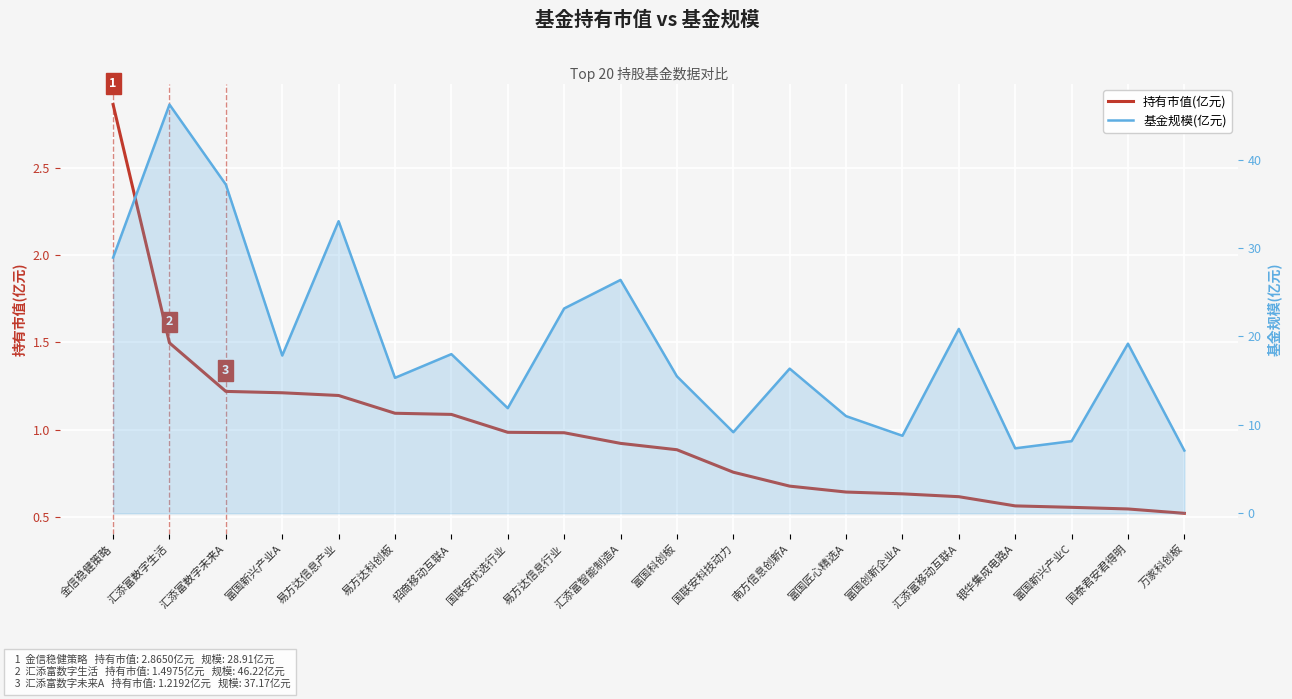

Which category has the lowest value in the 持有市值(亿元) series?

万家科创板